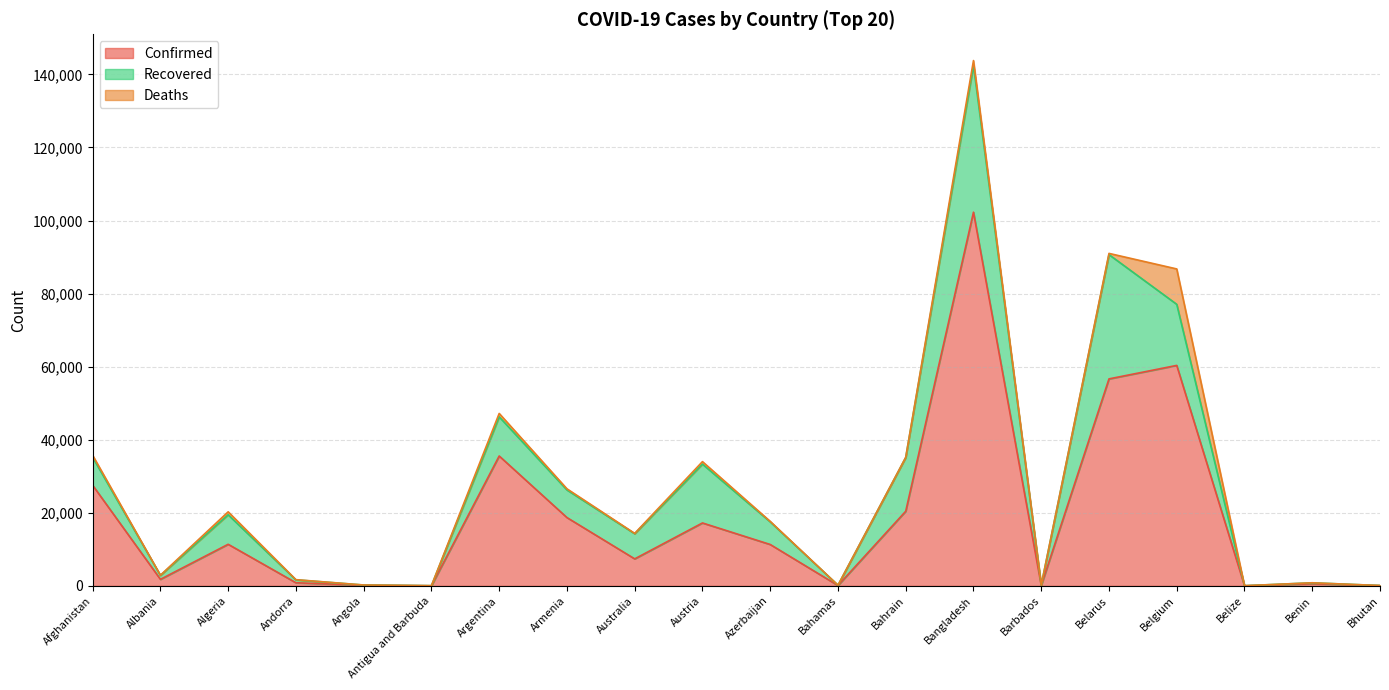

What position from the right is Angola?

16